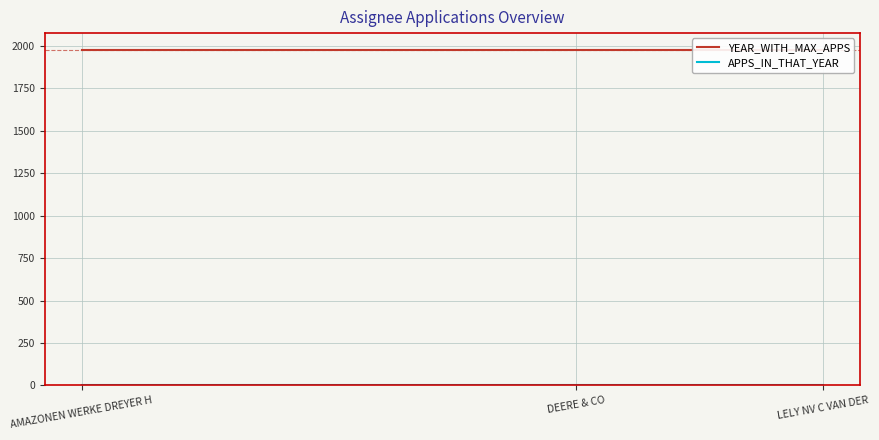

What is the difference between the maximum and minimum values in the APPS_IN_THAT_YEAR series?

1